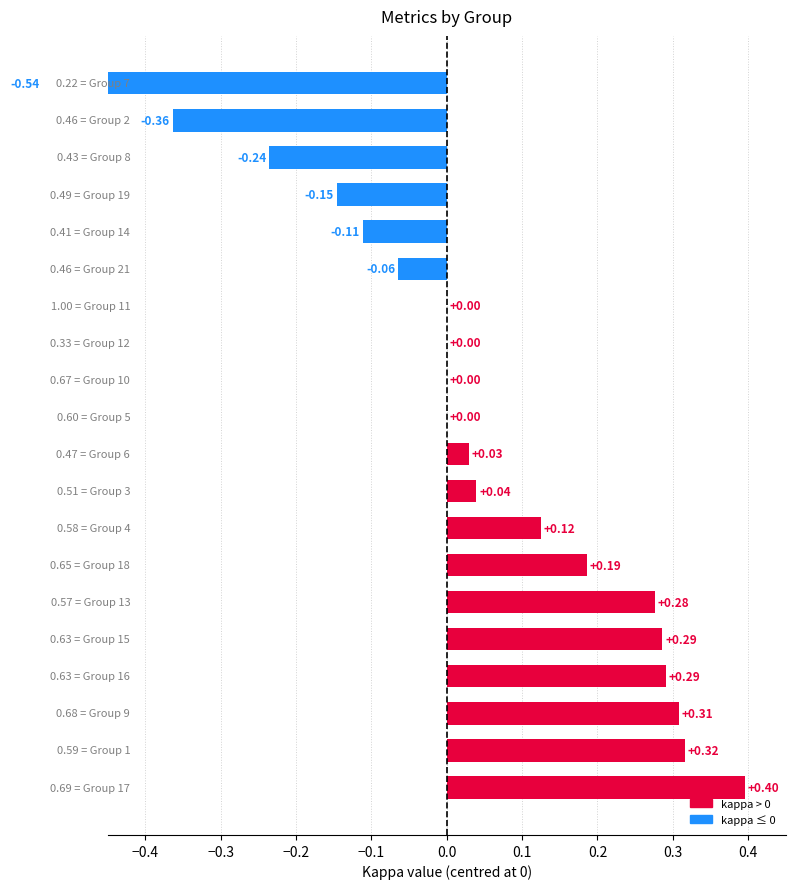

What position from the left is 14?

15